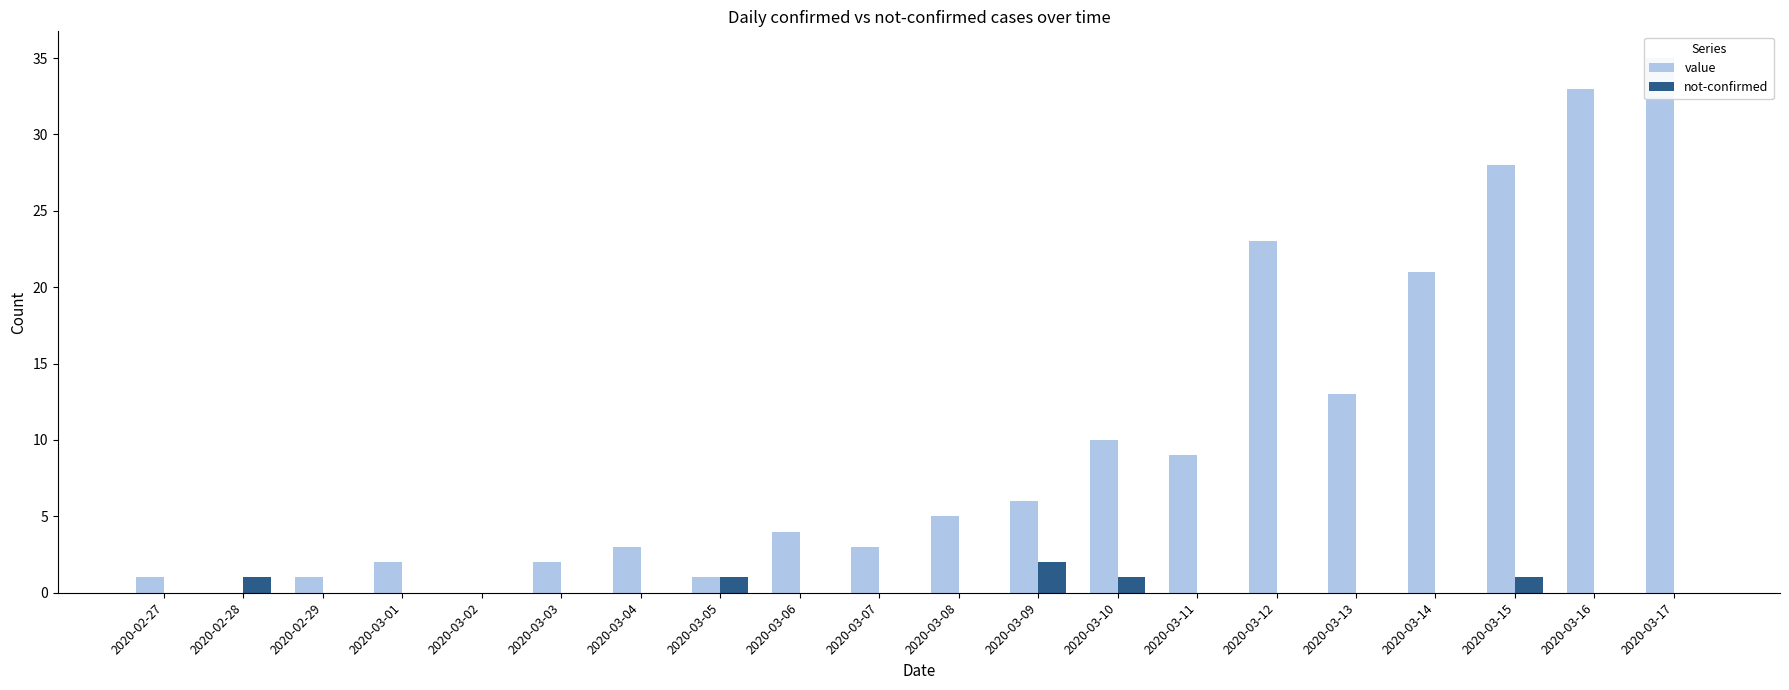

At which label does value reach its peak?

2020-03-17